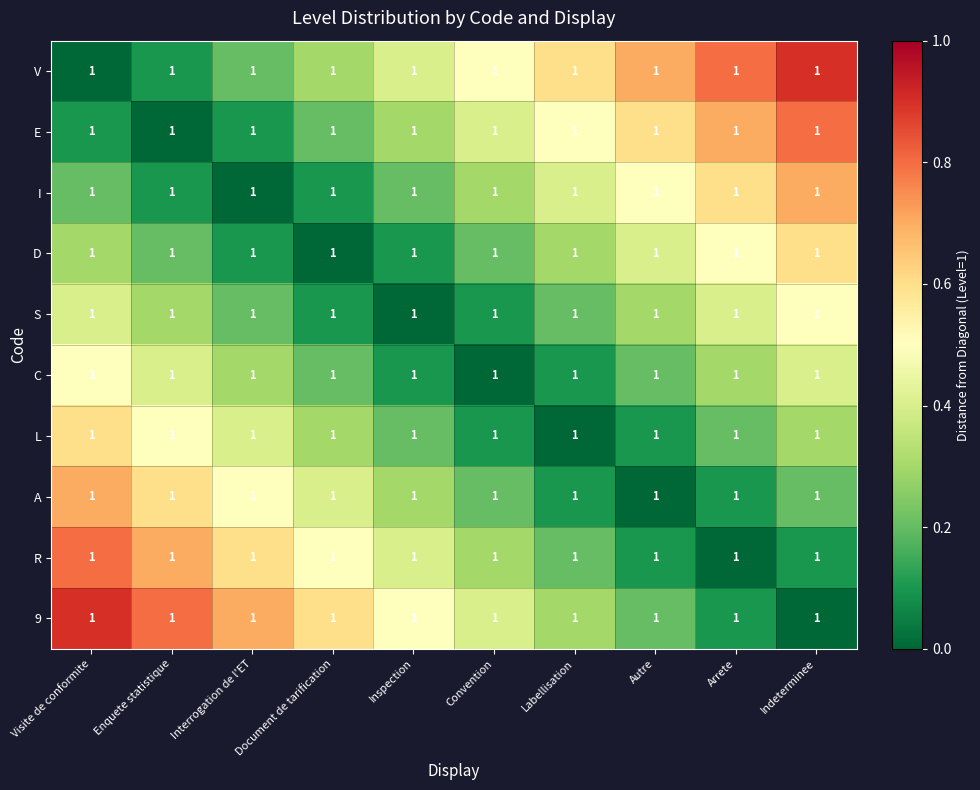

Count the number of categories in the chart.

10